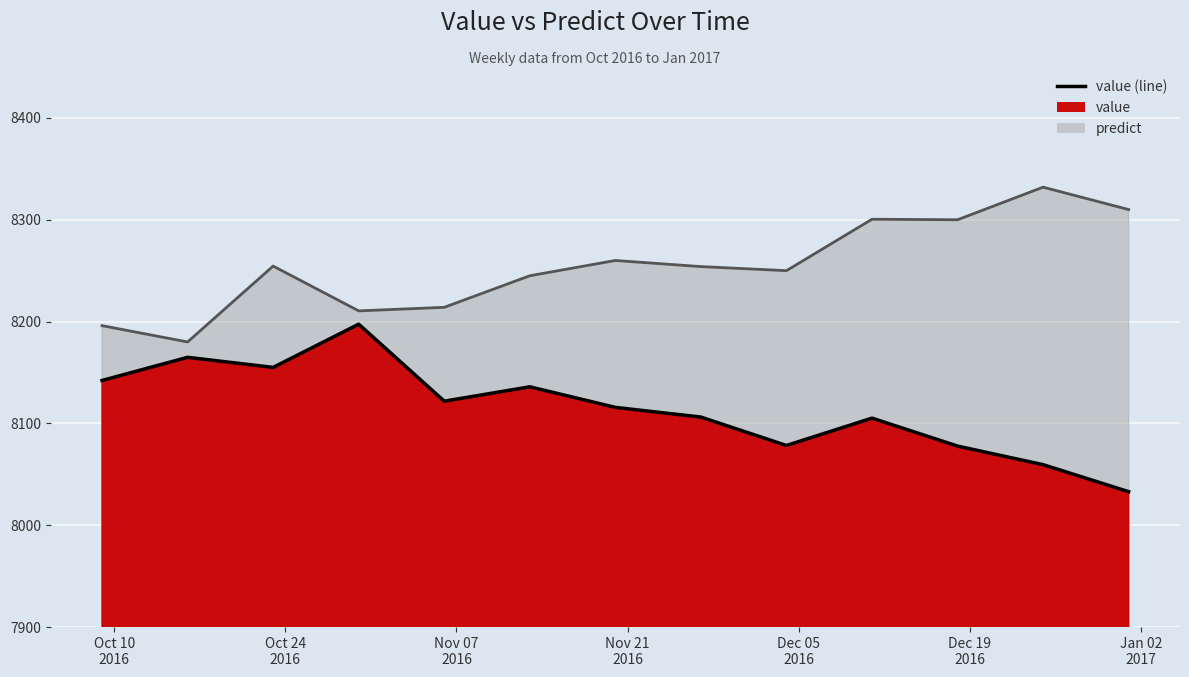

Is the value of value (line) at Nov 07
2016 greater than the value of predict (line) at 10?

No